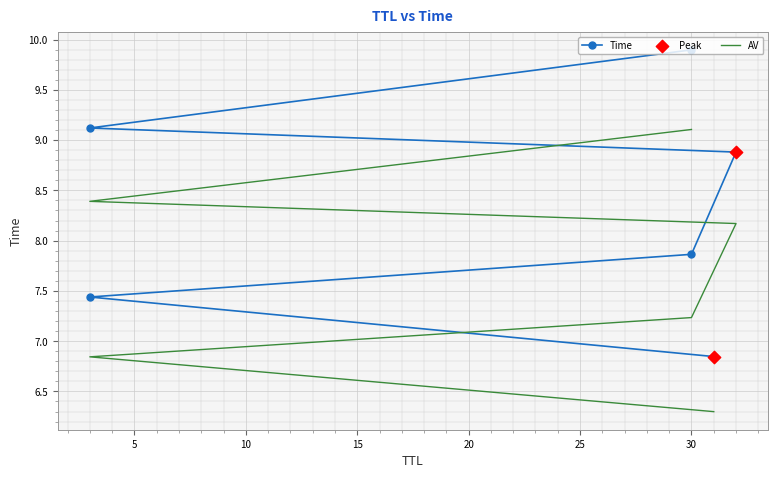

What is the change in value from 3 to 32?

+1.4